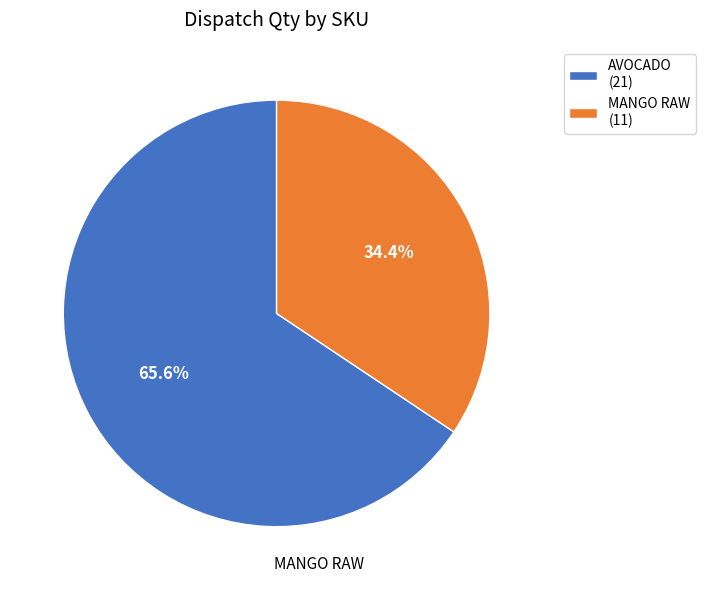

What percentage is the MANGO RAW slice, to the nearest percent?

34%